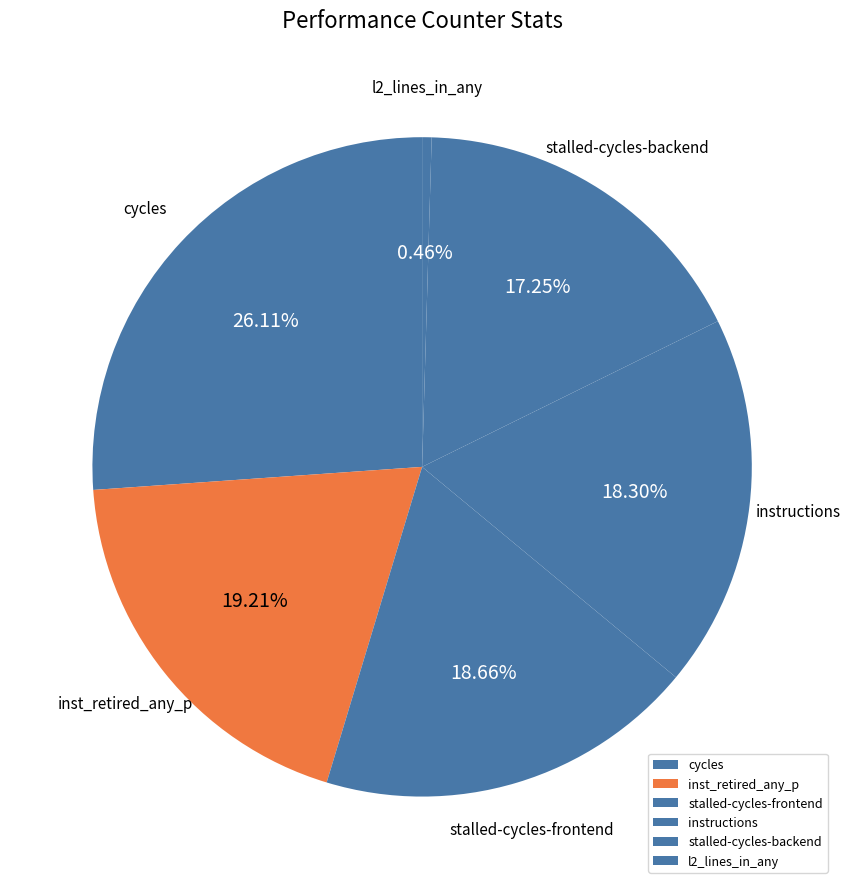

What is the largest slice in the pie chart?

cycles